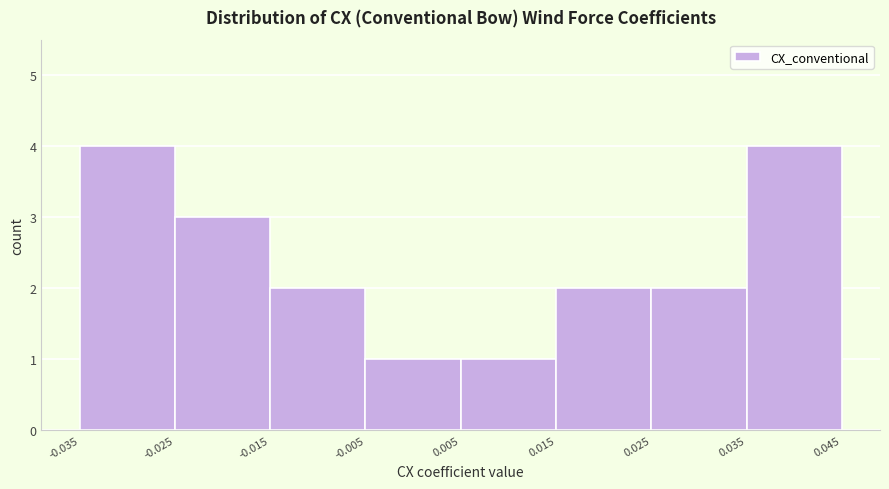

Reading left to right, list every bar in this chart as the range it spans on the x-axis followed by its height. The values are not printed on the chart, so give them approximately, as read against the axis.

-0.035 to -0.025: 4
-0.025 to -0.015: 3
-0.015 to -0.005: 2
-0.005 to 0.005: 1
0.005 to 0.015: 1
0.015 to 0.025: 2
0.025 to 0.035: 2
0.035 to 0.045: 4